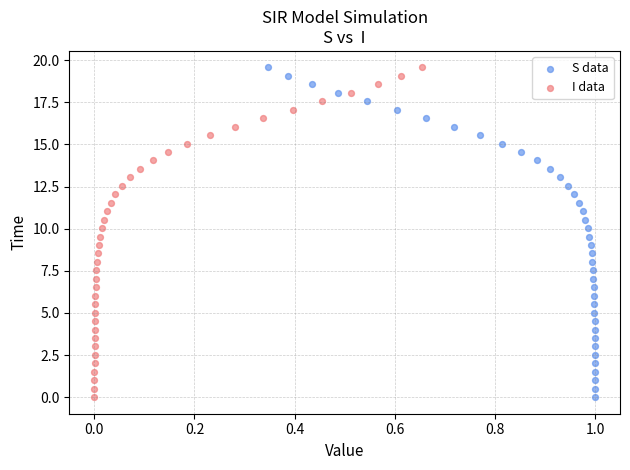

What are all the series names shown in the legend?

S data, I data